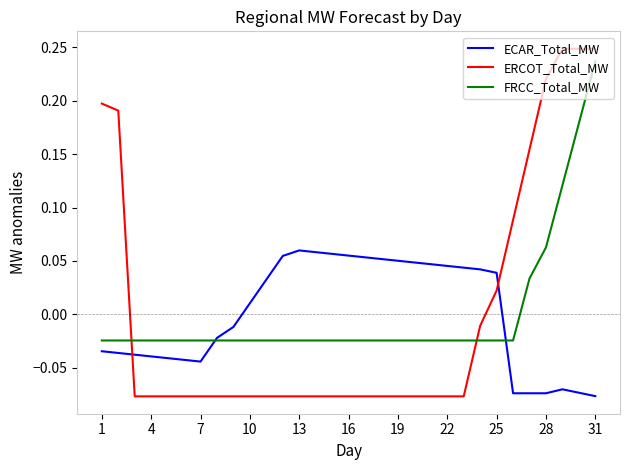

Which series has the widest spread of values?

ERCOT_Total_MW